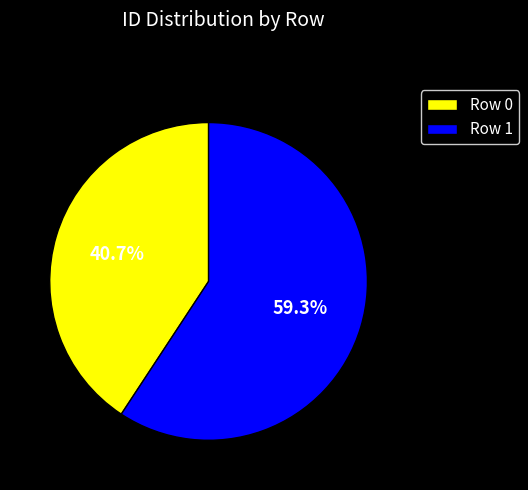

To the nearest percent, what is the difference between the largest and smallest slice percentages?

19%